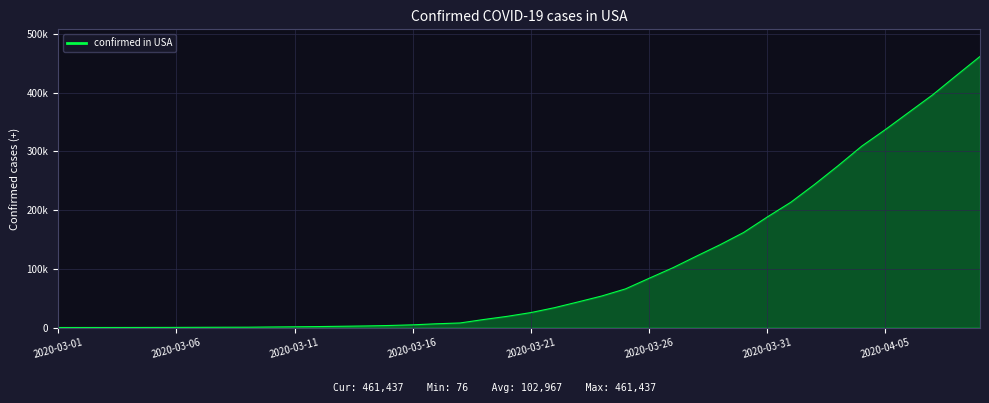

Is this an area chart (filled region under the line)?

Yes